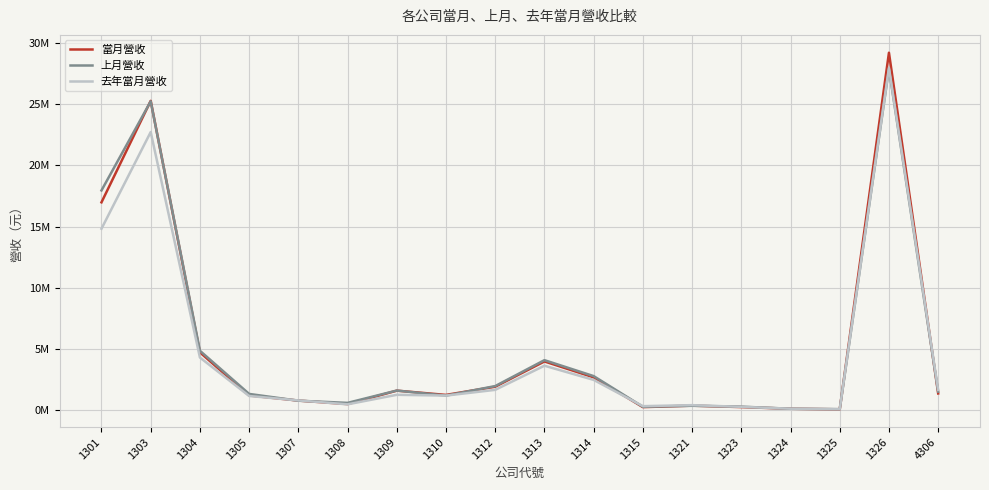

What are all the series names shown in the legend?

當月營收, 上月營收, 去年當月營收